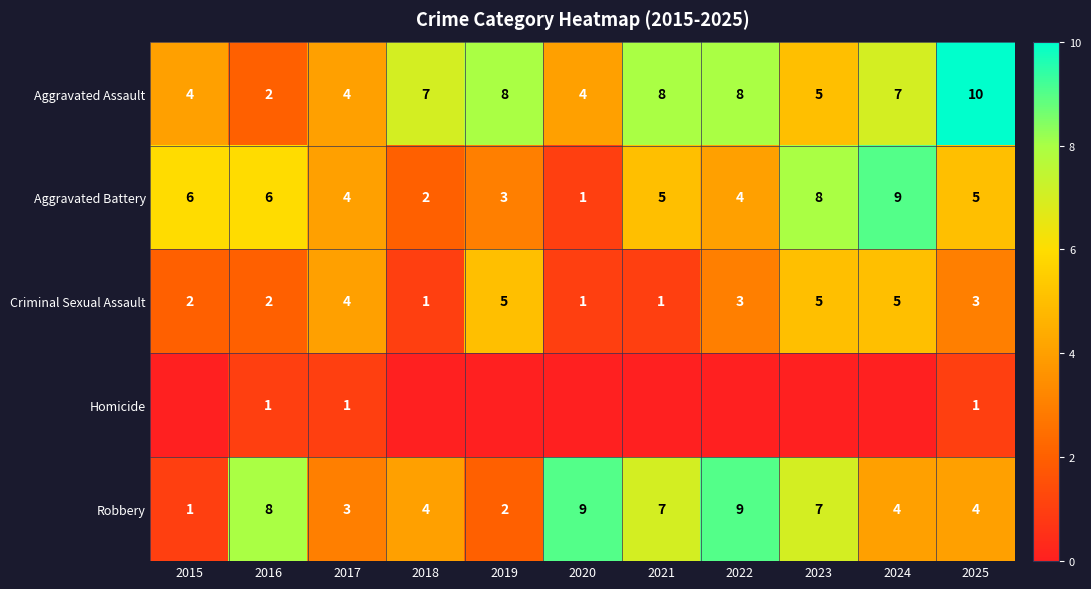

Count the Aggravated Battery values in the range 3 to 6.

7